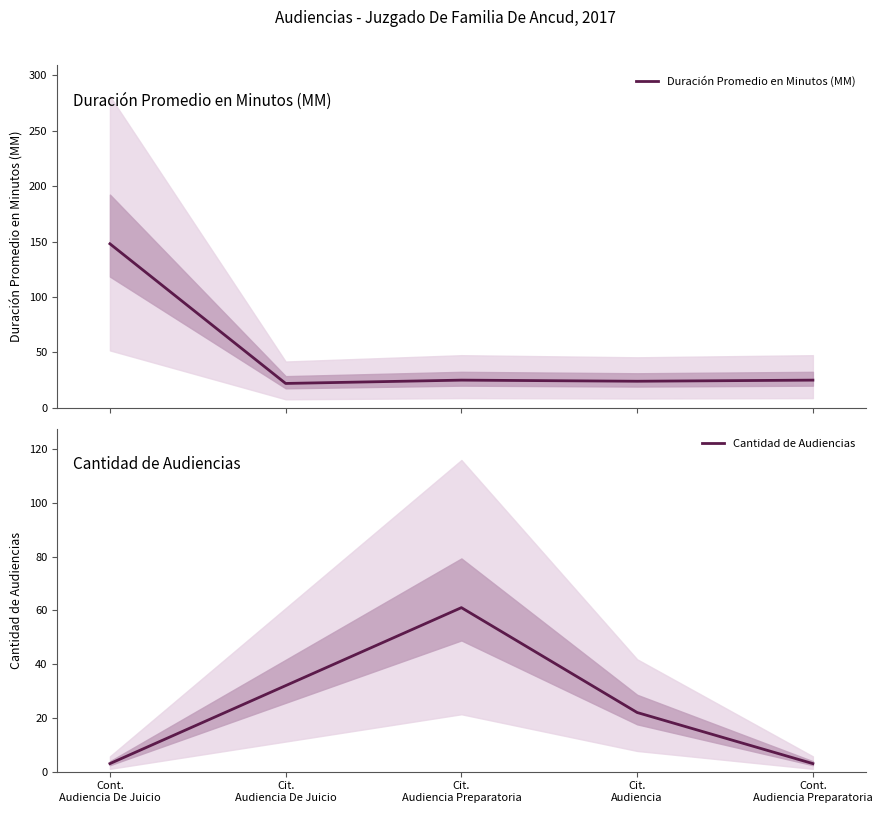

Between Cont.
Audiencia De Juicio and Cont.
Audiencia Preparatoria, which series saw the biggest shift?

Duración Promedio en Minutos (MM)